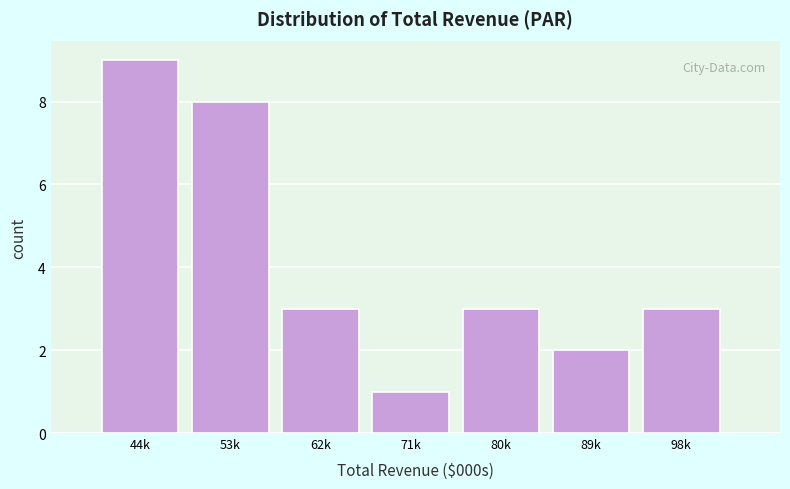

Reading right to left, extract all data points from this chart.

98k=3	89k=2	80k=3	71k=1	62k=3	53k=8	44k=9